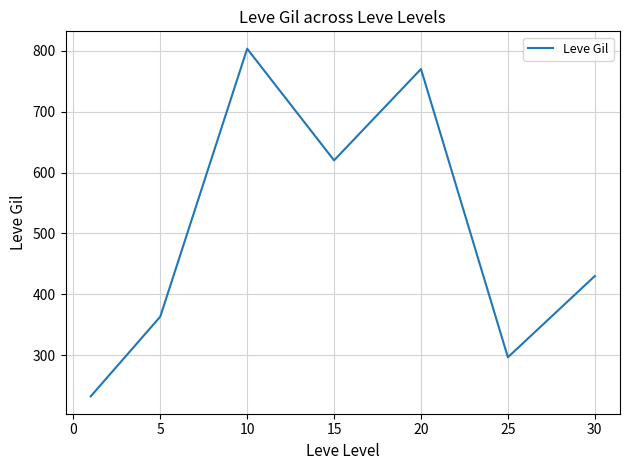

How many interior local valleys (lower than both neighbors) does the data have?

2